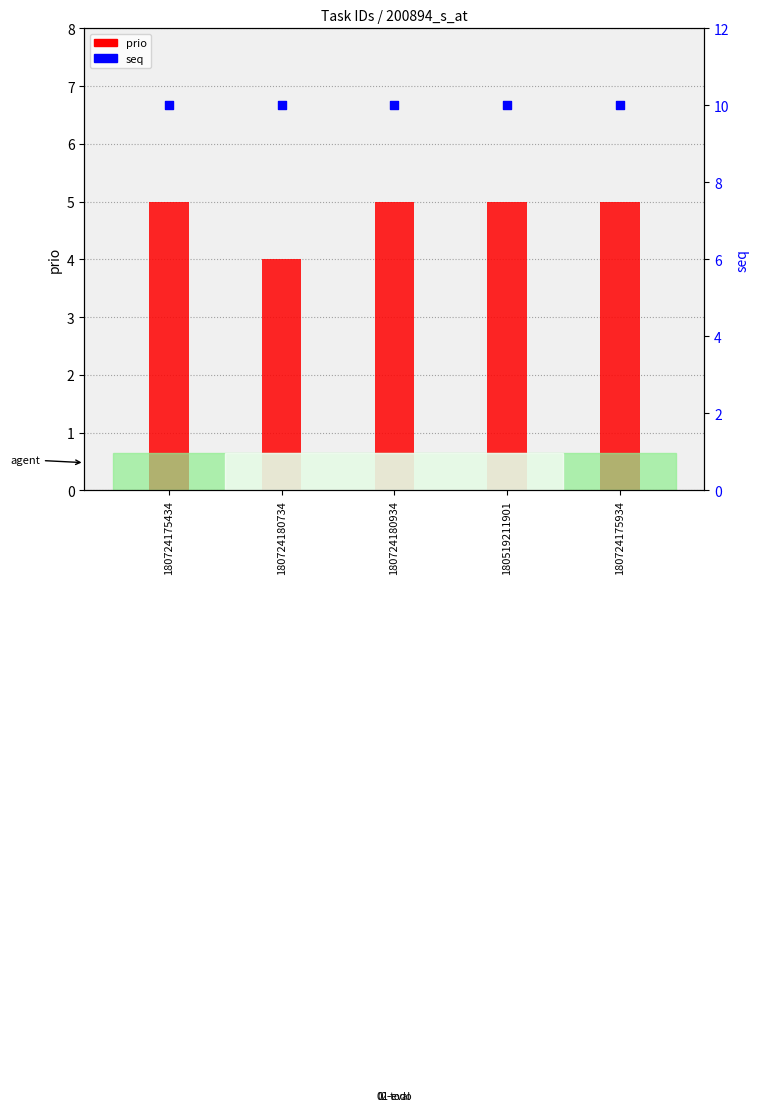

Which series reaches the maximum Y coordinate?

seq